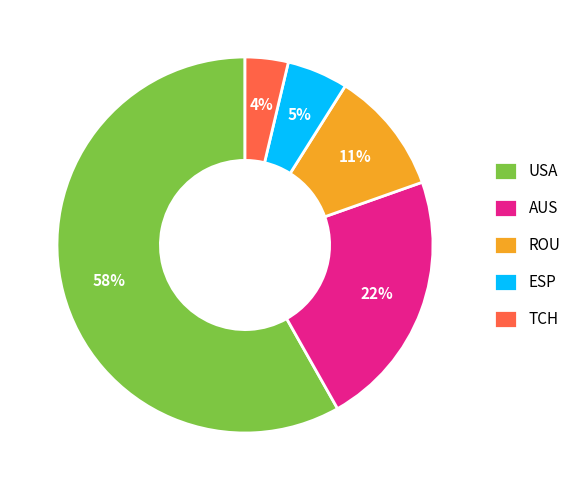

Is the sum of ROU and USA greater than half?

Yes